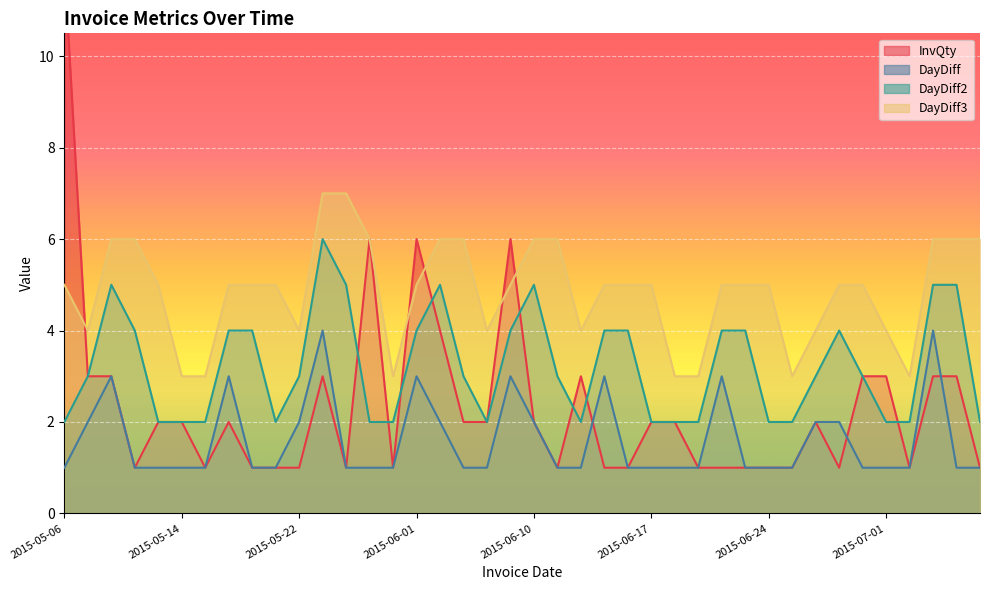

Reading left to right, extract all data points from this chart.

InvQty: 12	3	3	1	2	2	1	2	1	1	1	3	1	6	1	6	4	2	2	6	2	1	3	1	1	2	2	1	1	1	1	1	2	1	3	3	1	3	3	1
DayDiff: 1	2	3	1	1	1	1	3	1	1	2	4	1	1	1	3	2	1	1	3	2	1	1	3	1	1	1	1	3	1	1	1	2	2	1	1	1	4	1	1
DayDiff2: 2	3	5	4	2	2	2	4	4	2	3	6	5	2	2	4	5	3	2	4	5	3	2	4	4	2	2	2	4	4	2	2	3	4	3	2	2	5	5	2
DayDiff3: 5	4	6	6	5	3	3	5	5	5	4	7	7	6	3	5	6	6	4	5	6	6	4	5	5	5	3	3	5	5	5	3	4	5	5	4	3	6	6	6